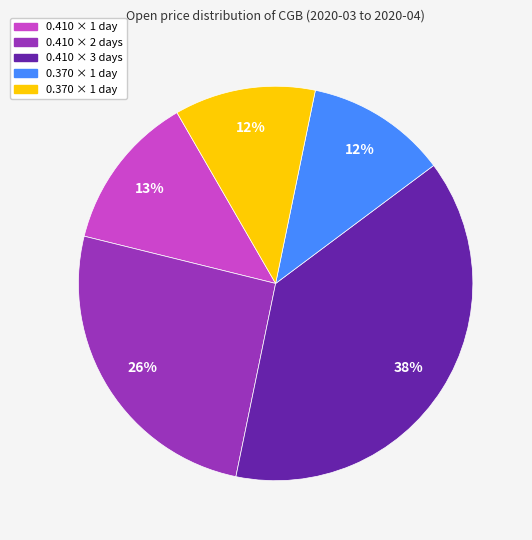

How many slices are in this pie chart?

5